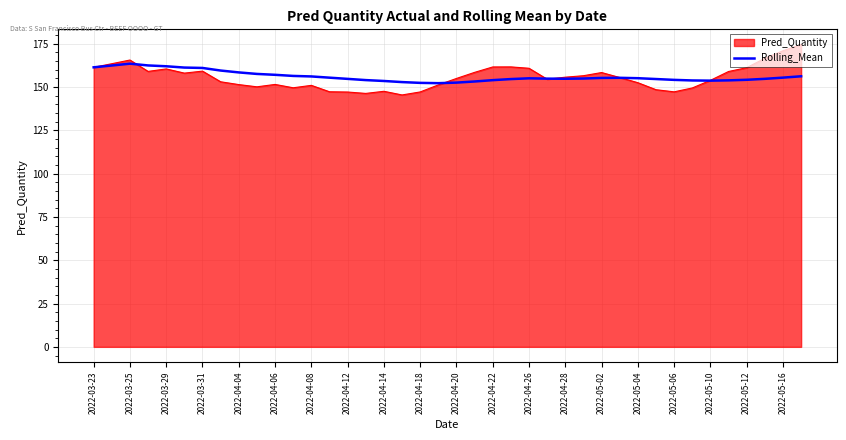

What is the greatest value displayed?

174.6